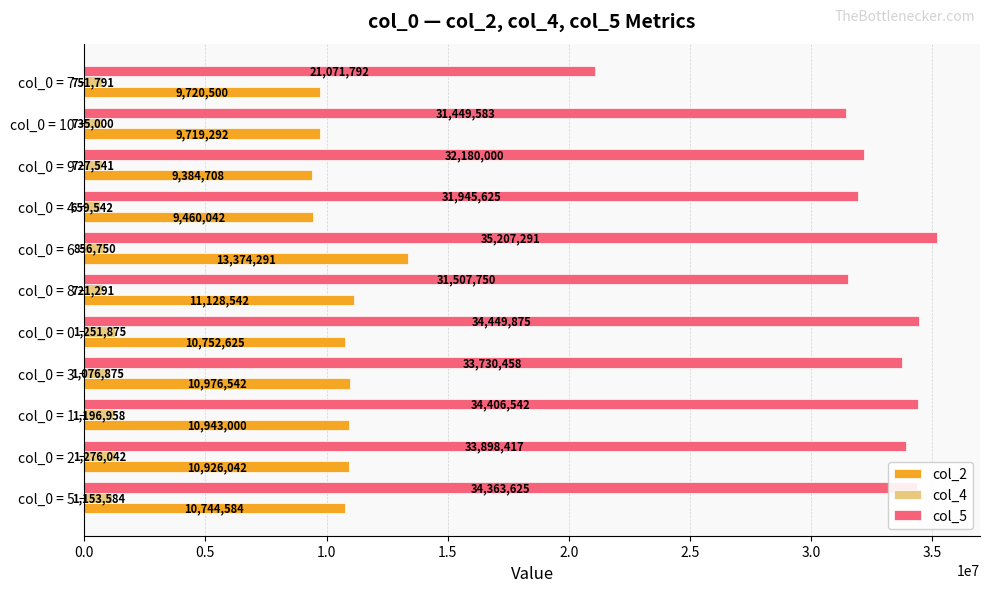

At which label is col_4 closest to 967792?

col_0 = 3